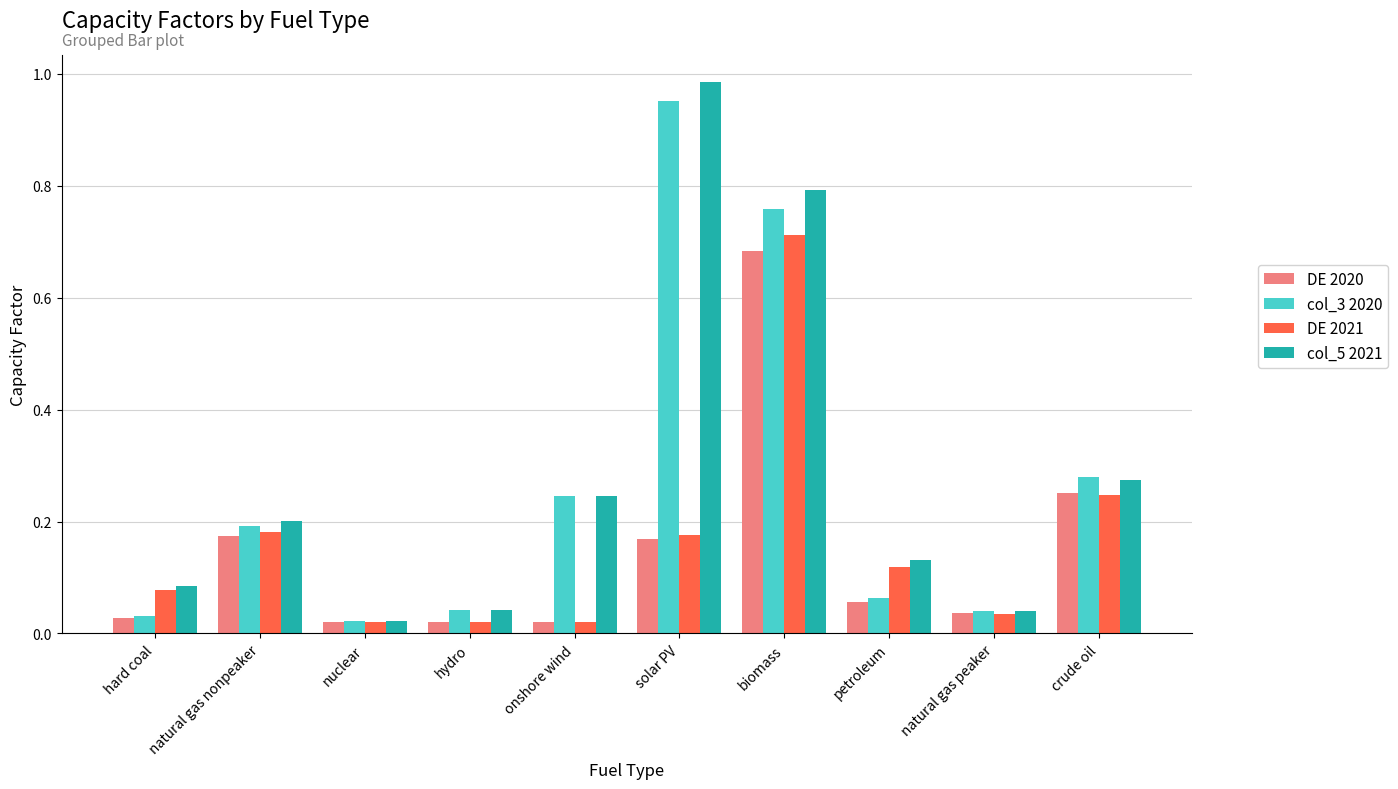

What is the sum of all col_5 2021 values?

2.8